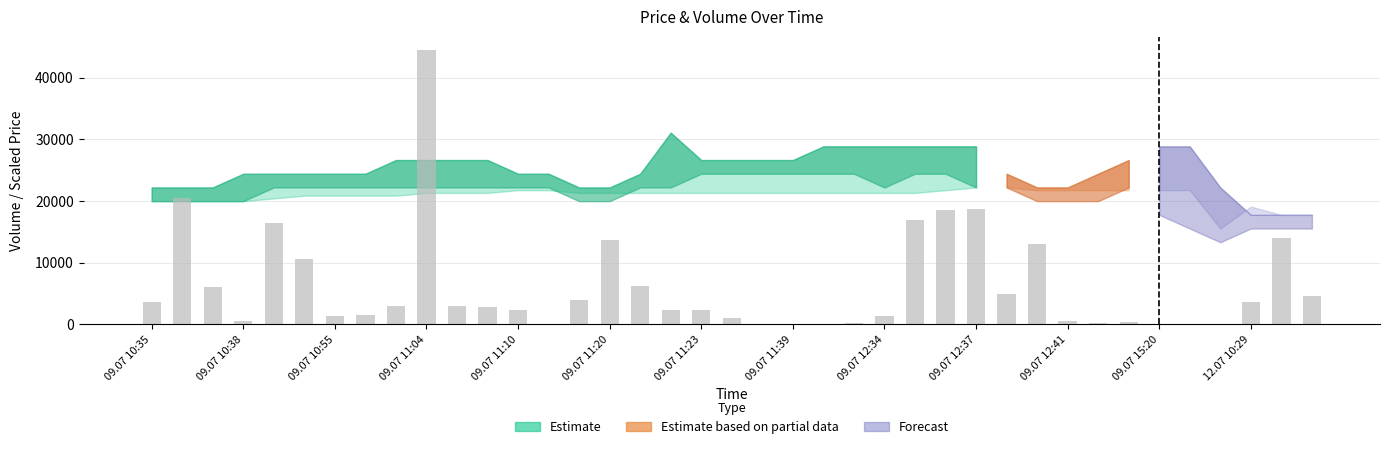

What is the sum of all values?

243825